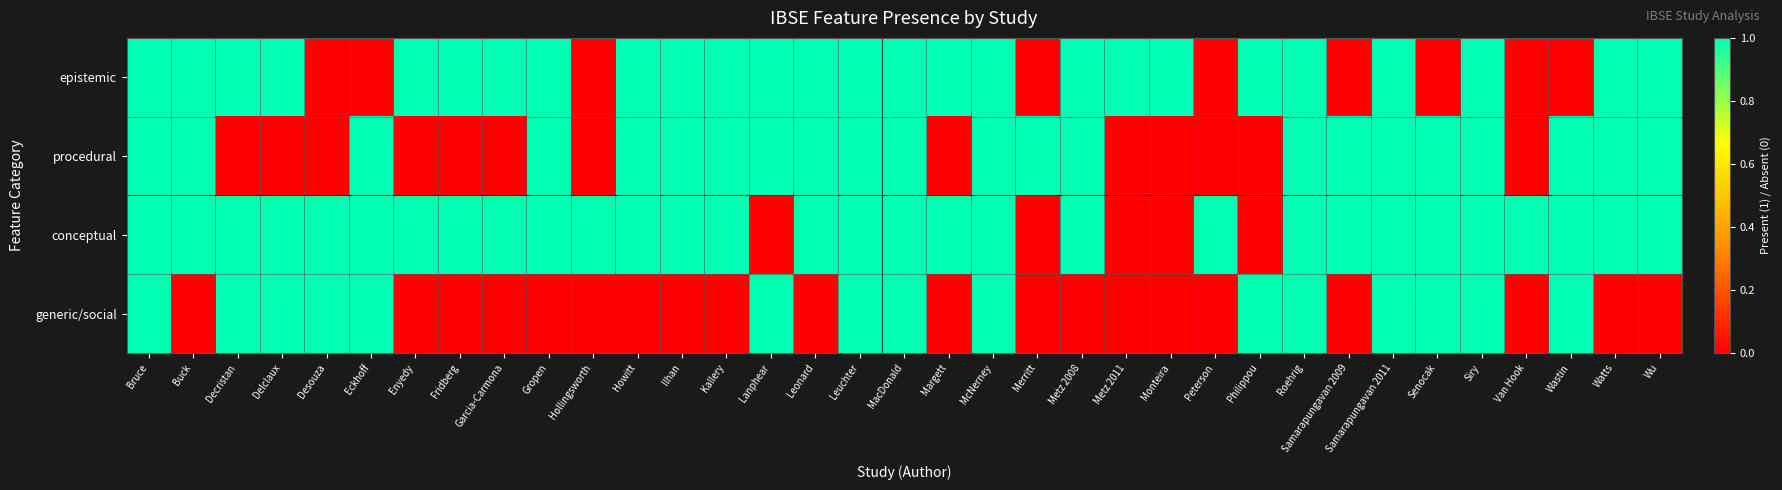

At how many categories does at least one series exceed 0?

35